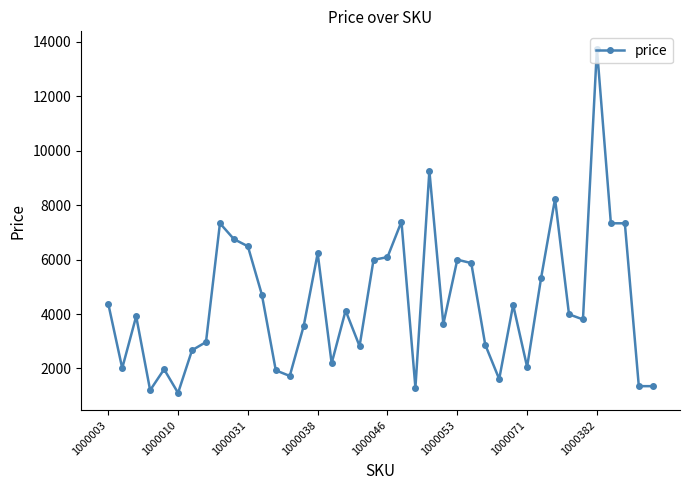

True or false: the data has more than 2 interior local peaks.

True